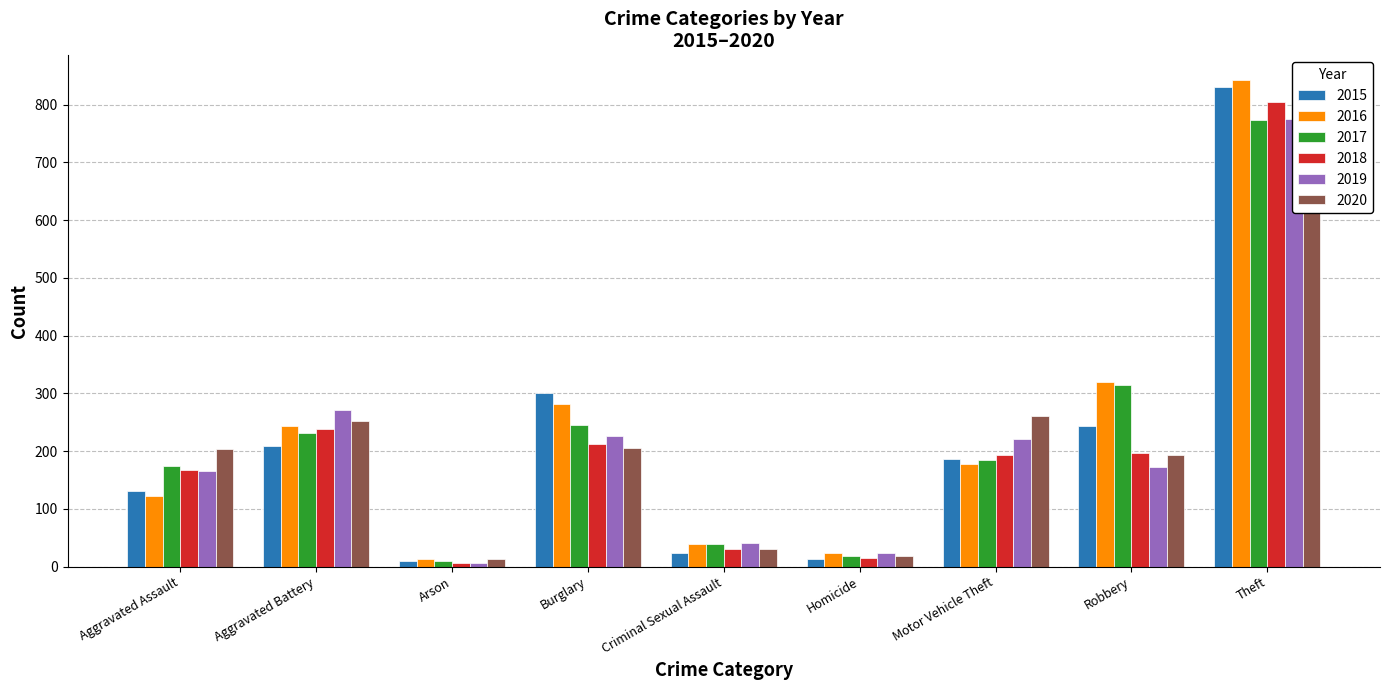

Rank the series by their maximum value, from highest to lowest.

2016, 2015, 2018, 2019, 2017, 2020